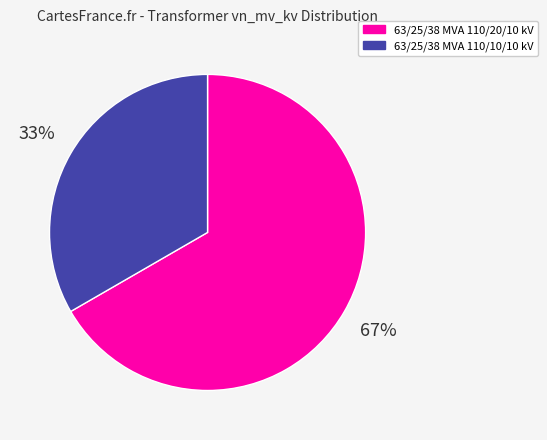

To the nearest percent, what is the average slice percentage?

50%